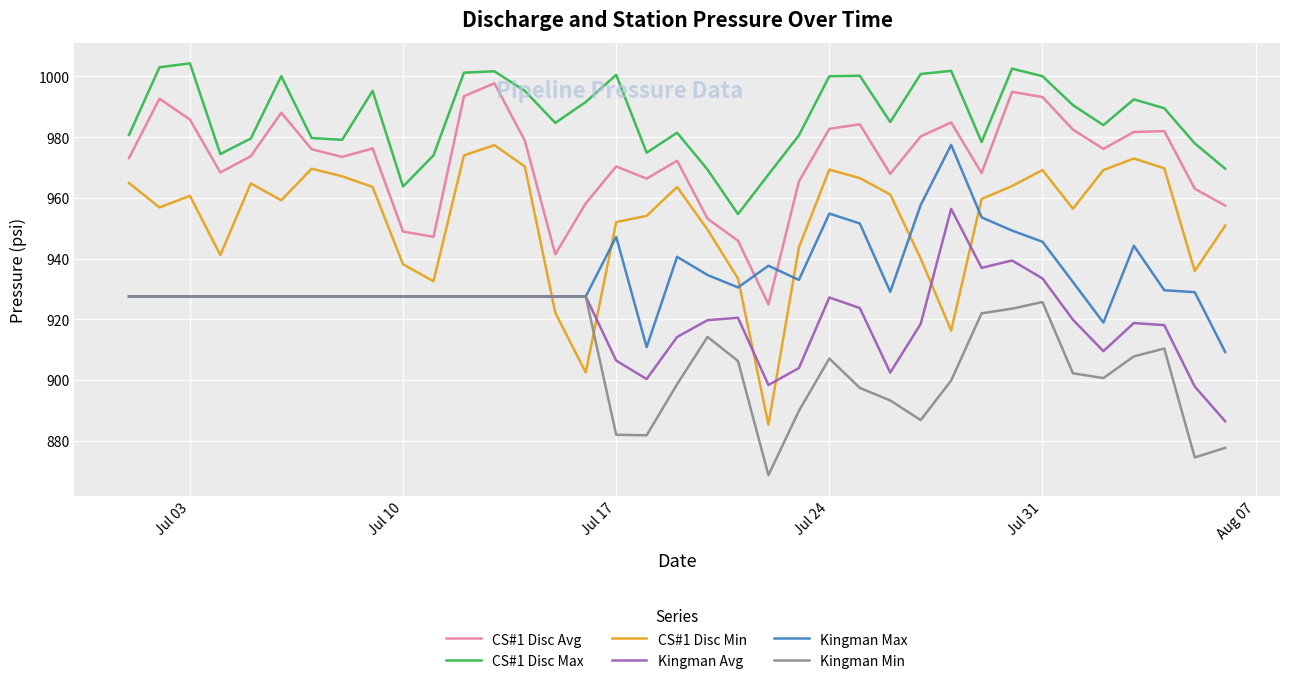

Which series has the largest total across all categories?

CS#1 Disc Max